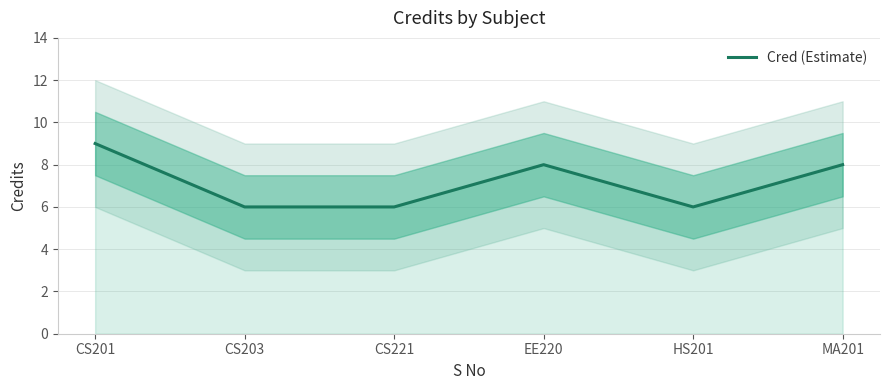

What is the label of the 6th point from the right?

CS201